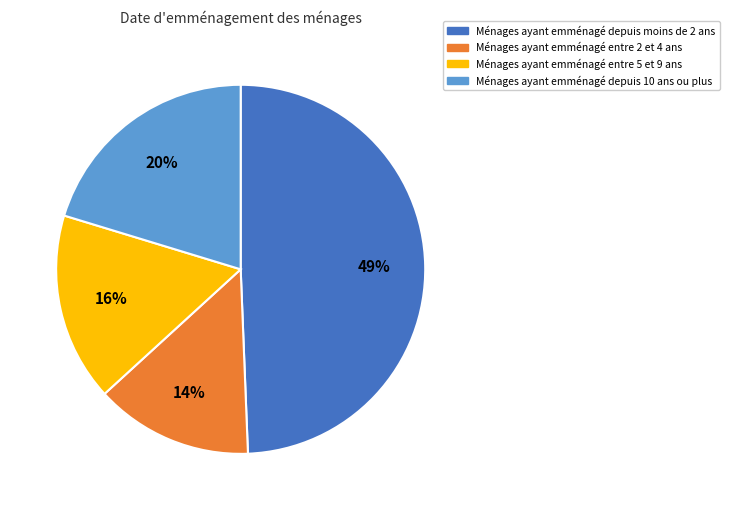

The Ménages ayant emménagé entre 2 et 4 ans slice represents 14% of the pie. True or false?

True